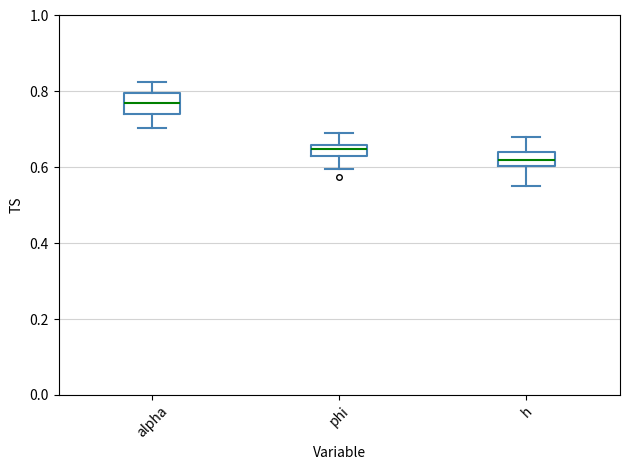

Where does the median line of the box for alpha sit on the y-axis? The values are not printed on the chart, so give them approximately, as read against the axis.

0.76